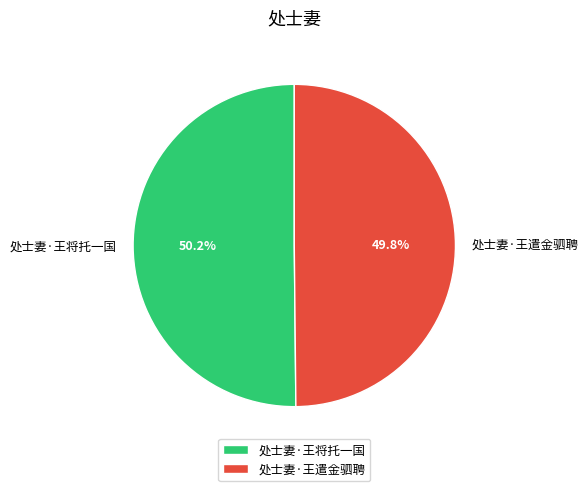

What is the total percentage of 处士妻·王将托一国 and 处士妻·王遣金驷聘?

100.0%